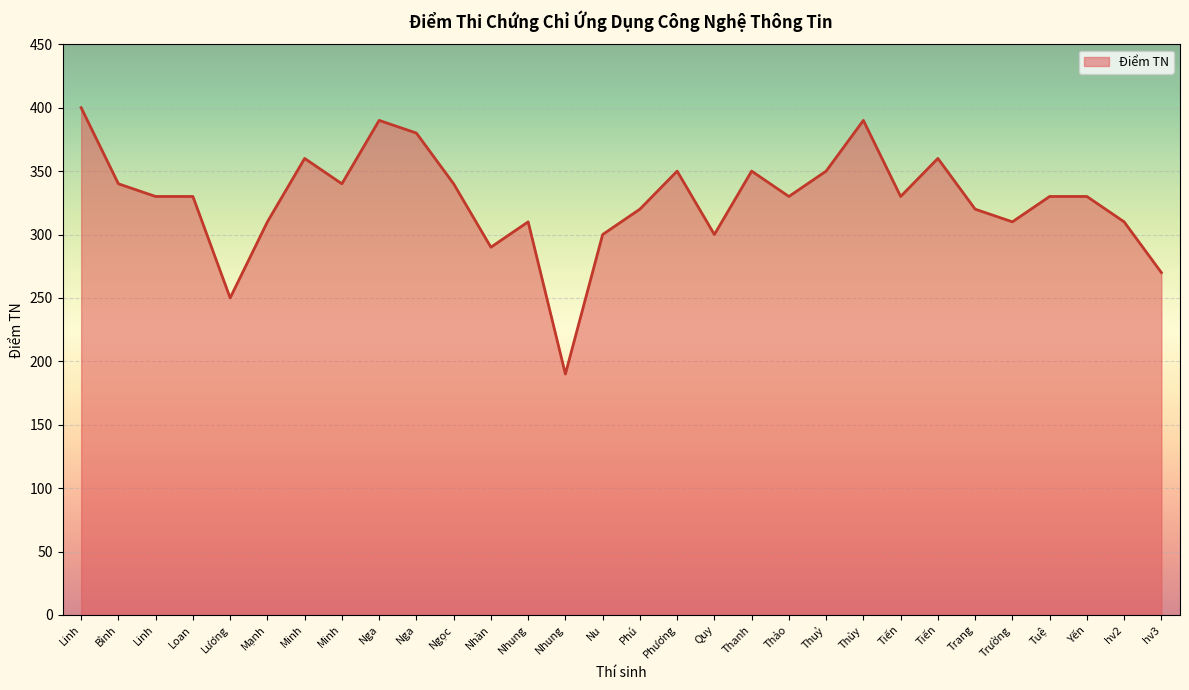

Which has a higher value, Nhàn or Mạnh?

Mạnh